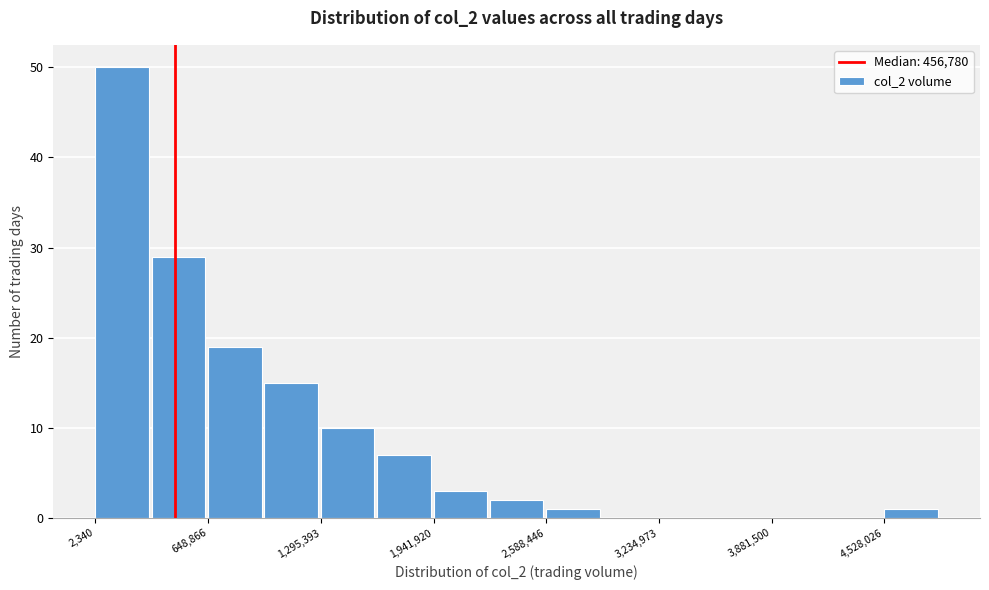

Read against the x-axis, roughly where is the centre of the tallest bar?

200000